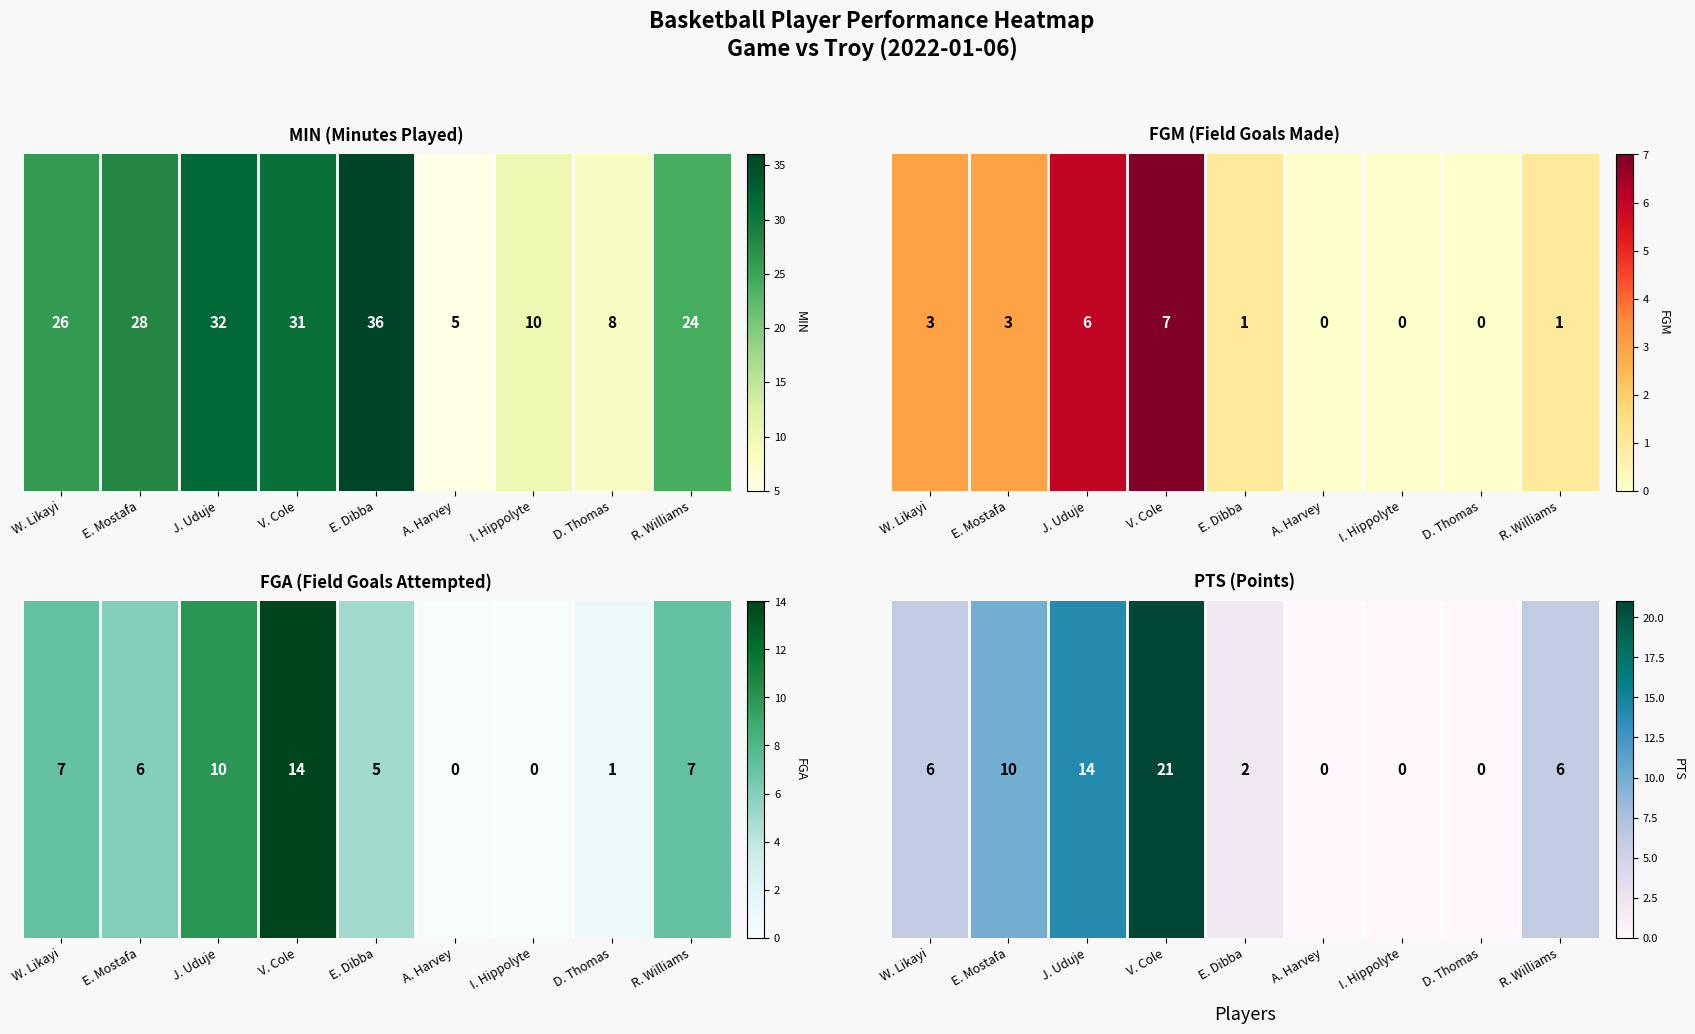

The chart shows a value of 0 at D. Thomas. True or false?

True